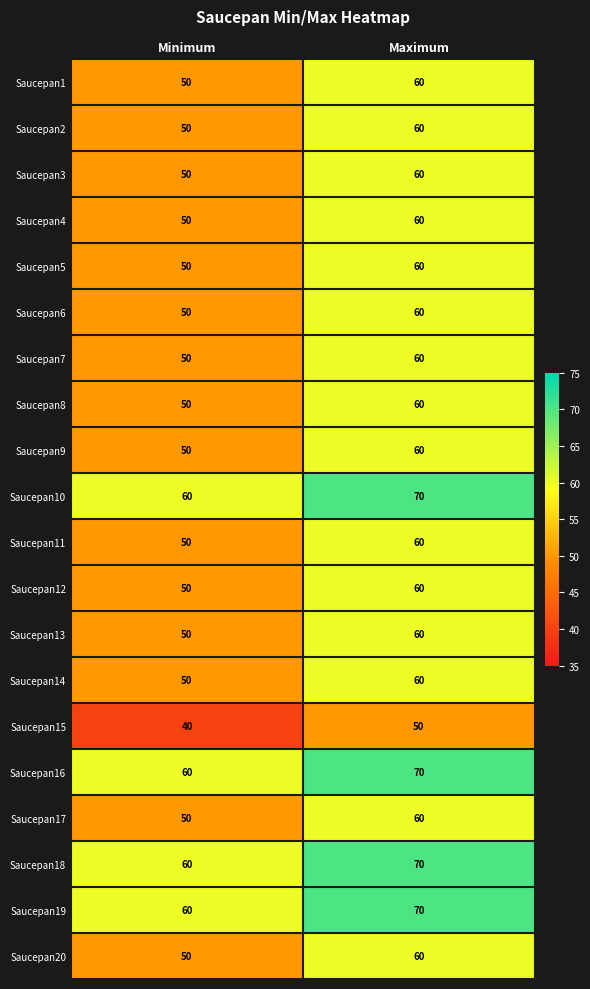

Which category has the lowest value across all series?

Minimum